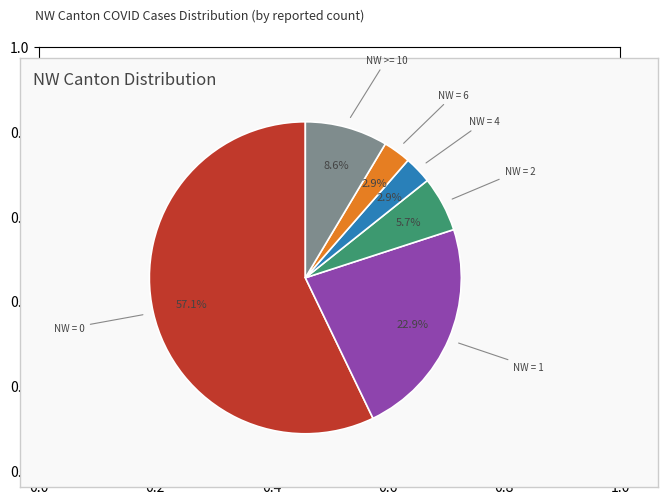

Is there a majority slice in this chart?

Yes